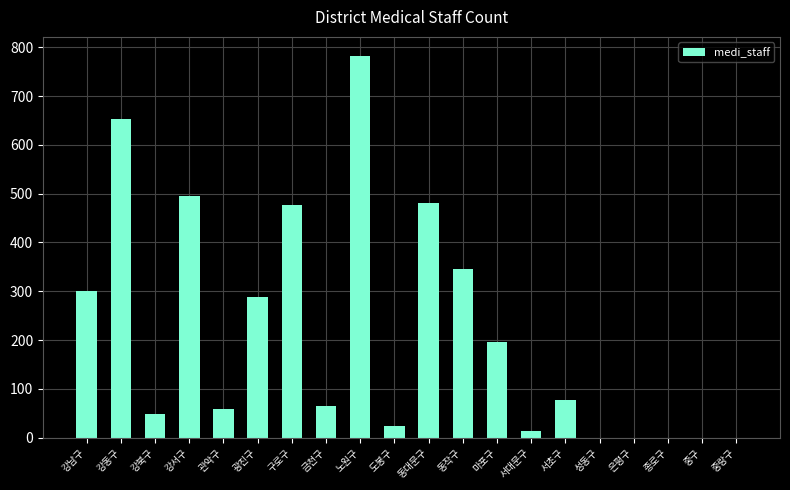

What is the change in value from 노원구 to 동대문구?

-302